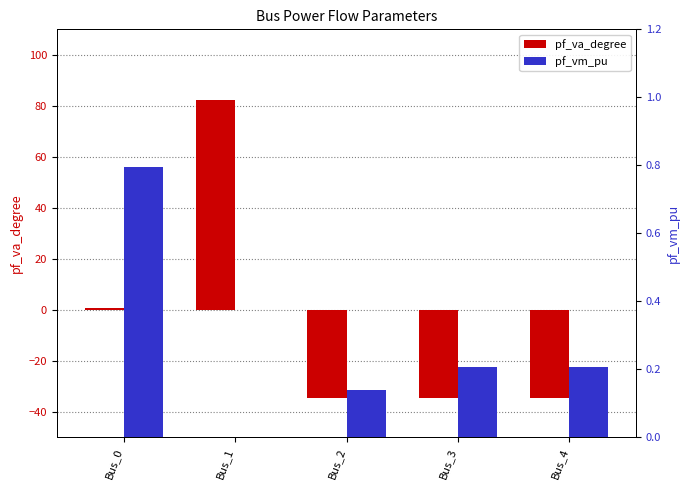

List the series in order of their overall mean, highest first.

pf_vm_pu, pf_va_degree